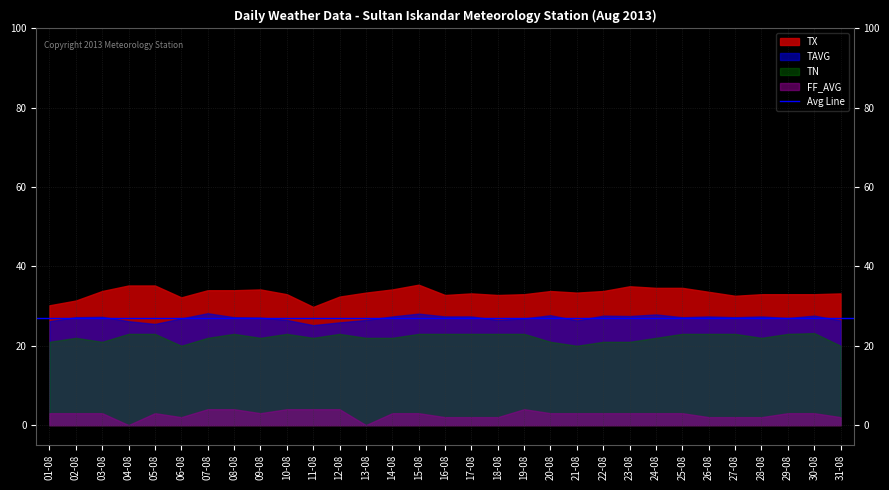

What is the difference between the highest and lowest values at 08-08?

30.0